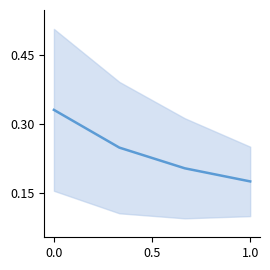

Is it true that the value at 0.0 is 0.3?

True